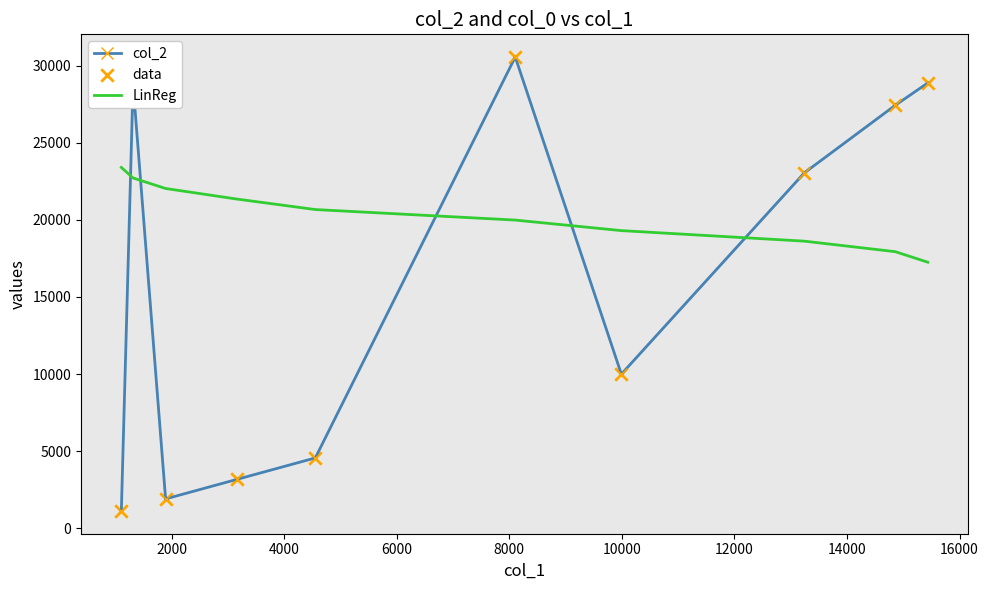

How many intersections are there between col_2 and LinReg?

5